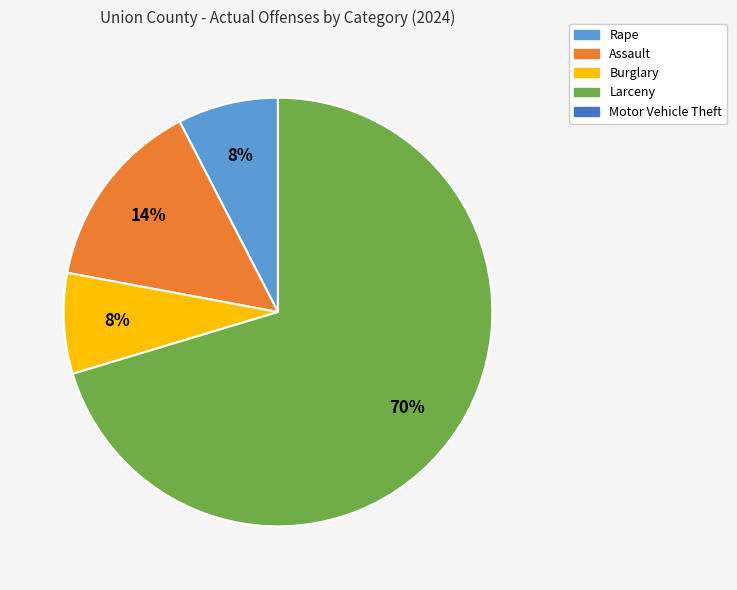

True or false: Larceny accounts for 75% of the total.

False